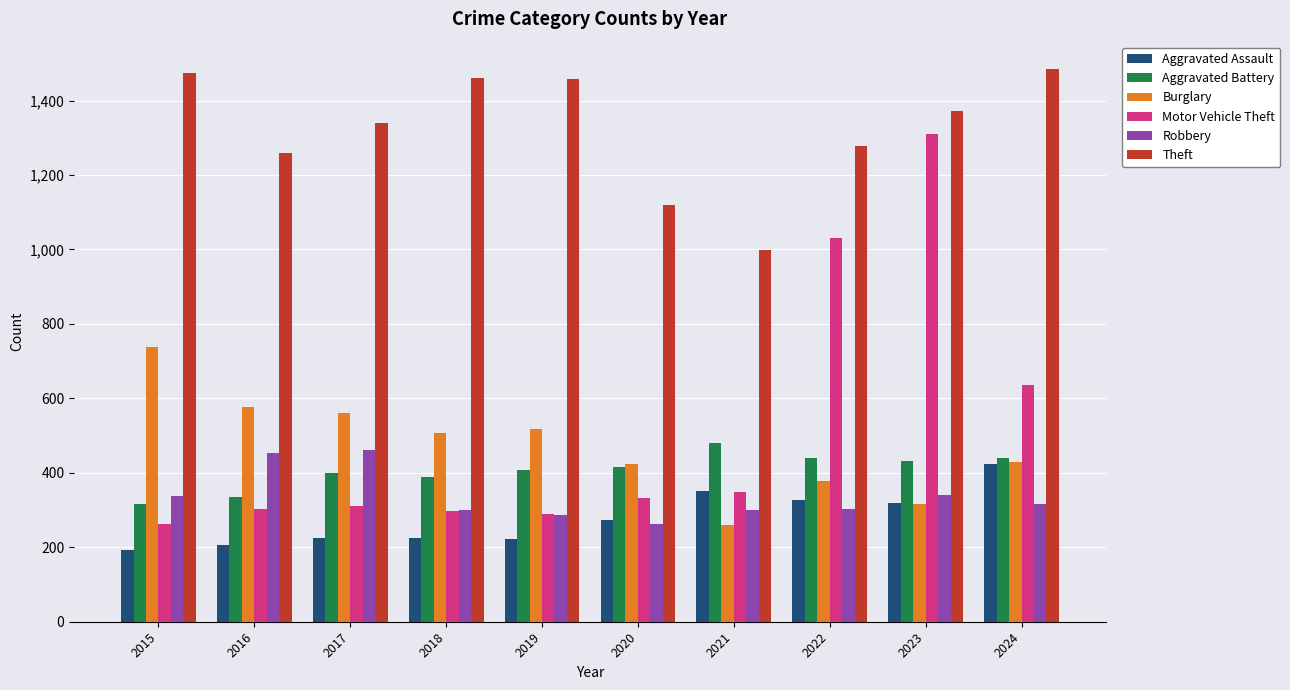

Which series has the widest spread of values?

Motor Vehicle Theft